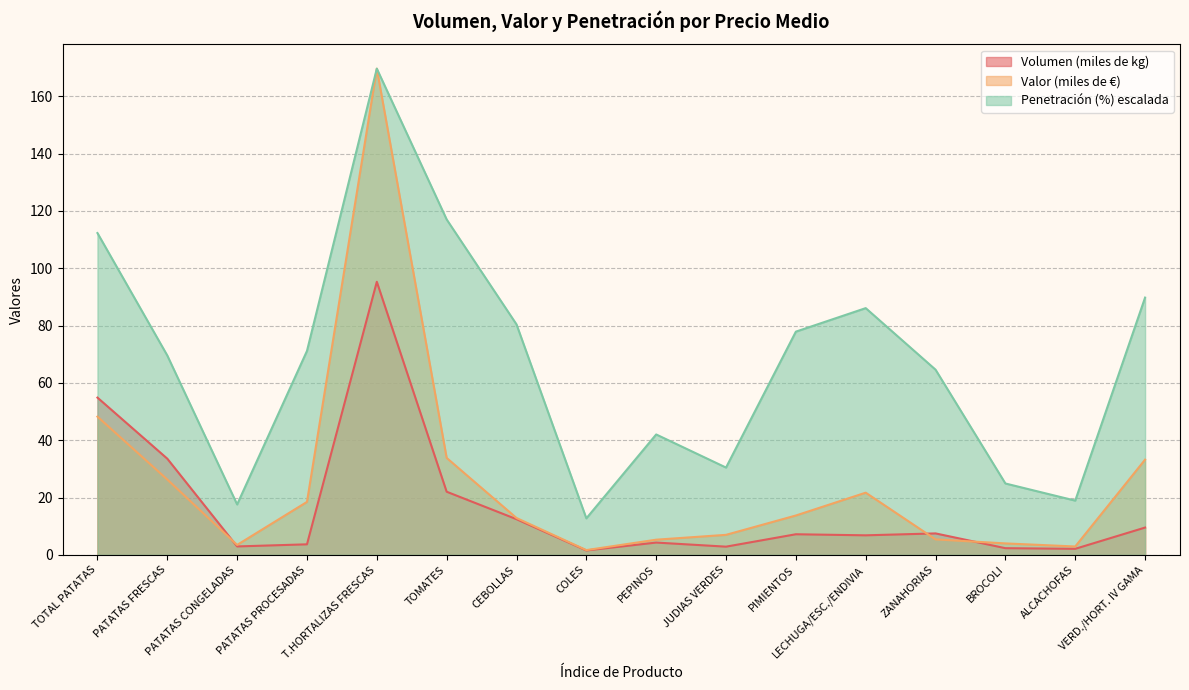

What is the label of the 2nd point from the left?

PATATAS FRESCAS